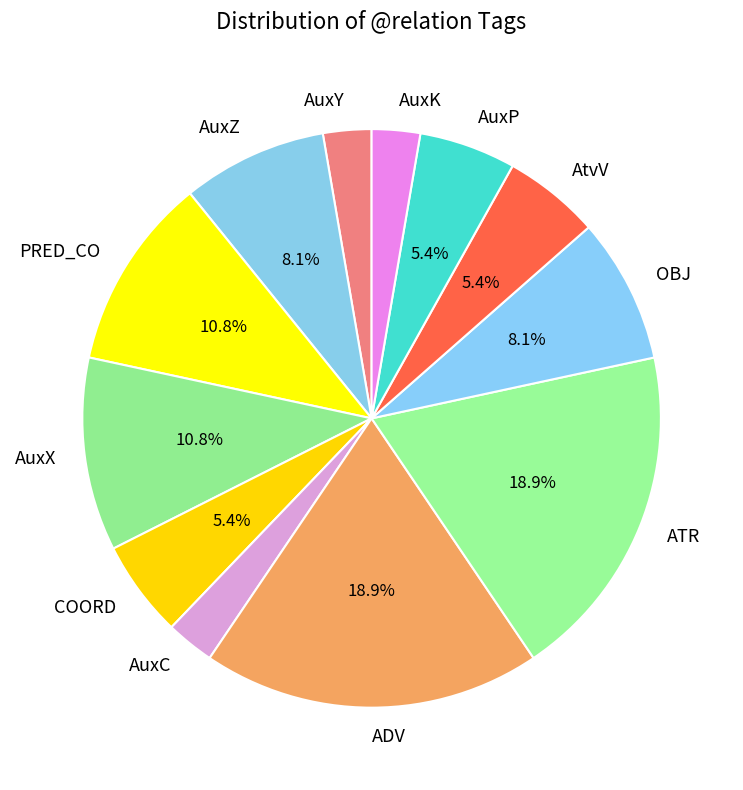

True or false: OBJ accounts for 8% of the total.

True